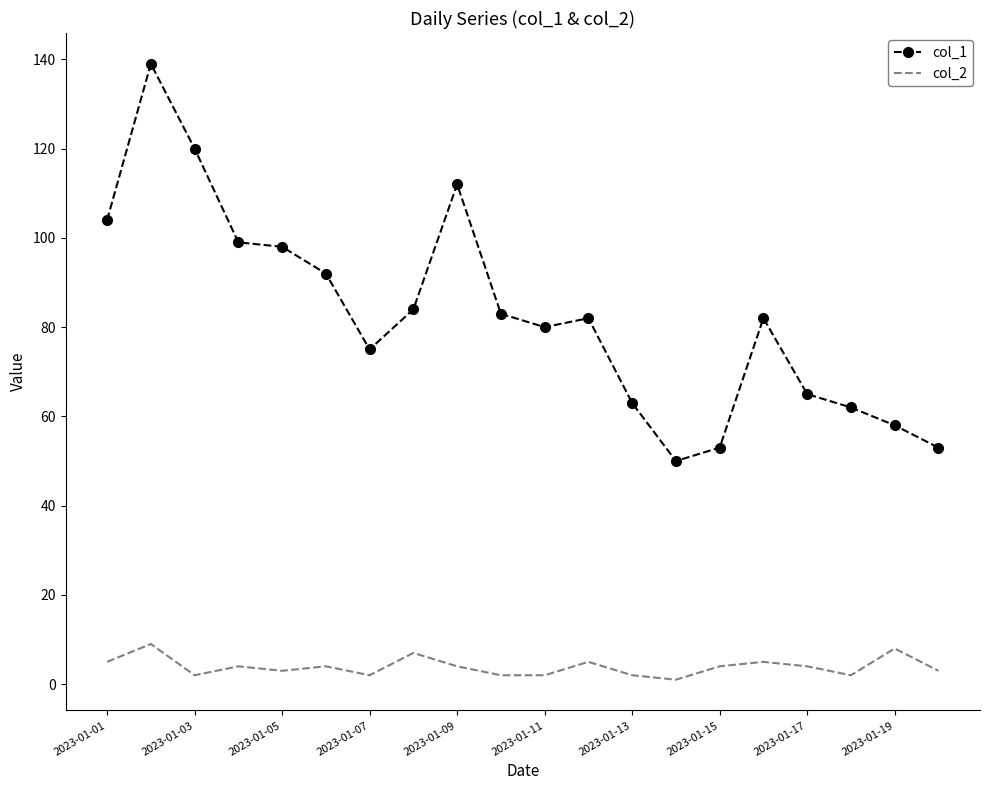

True or false: col_2 and col_1 cross at least once.

False